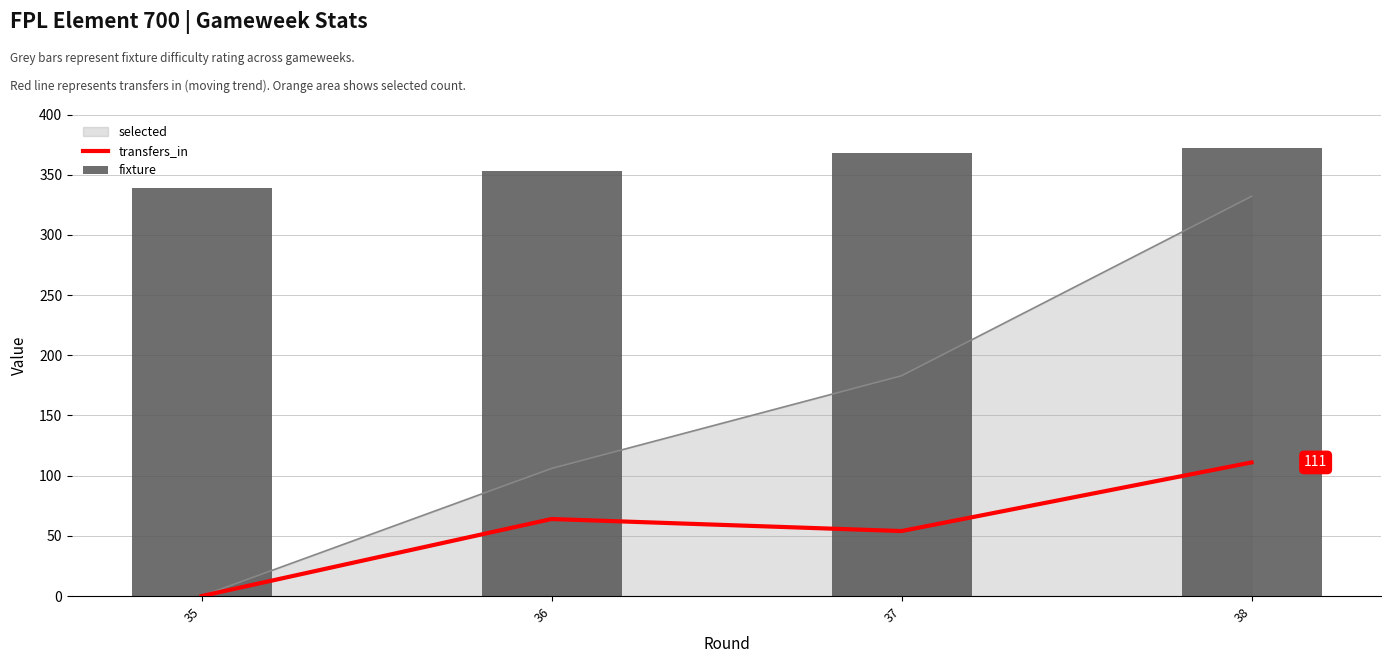

Does the chart contain any negative values?

No